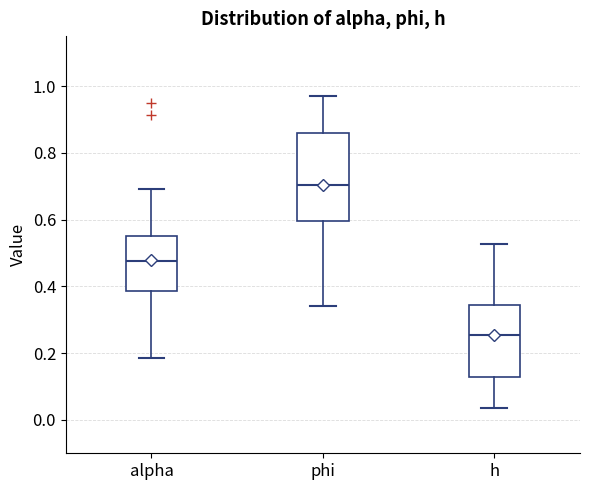

Comparing the boxes themselves (not the whiskers), which one is the tallest?

phi